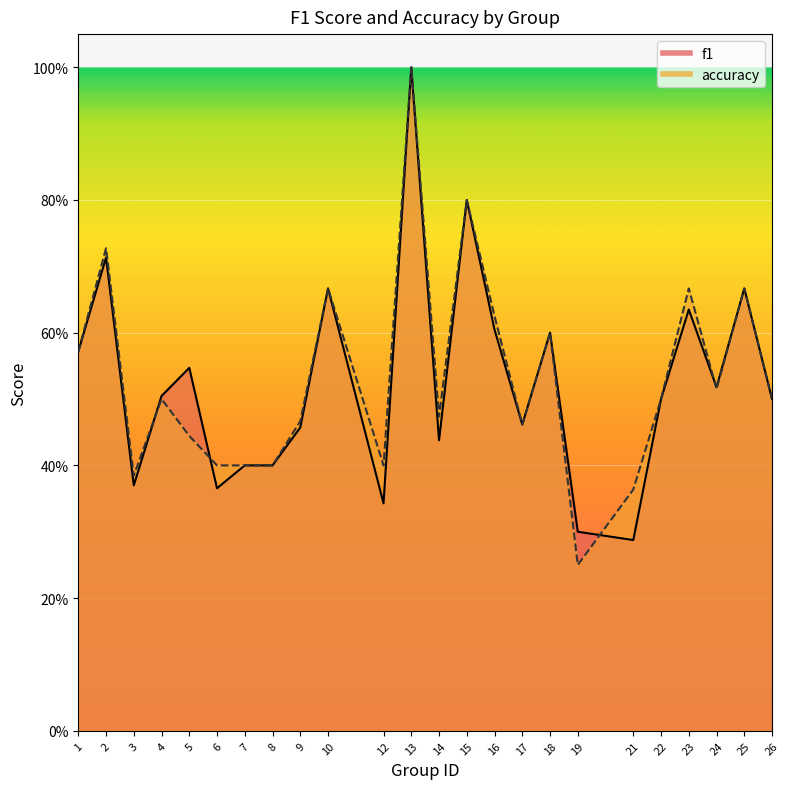

What is the difference between the maximum and minimum values in the f1 series?

0.7